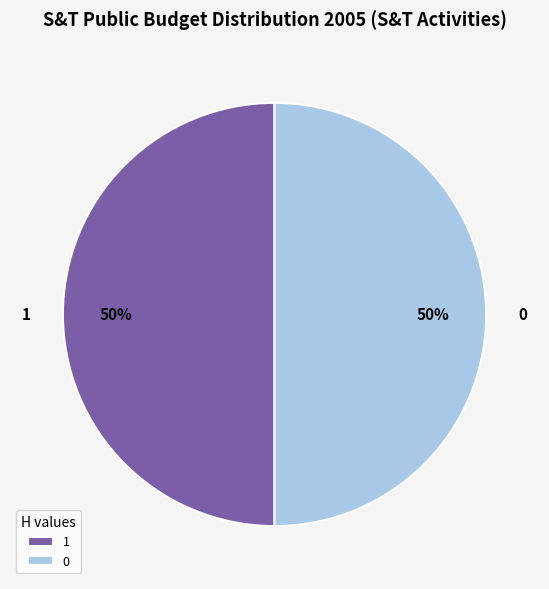

To the nearest percent, what is the average slice percentage?

50%